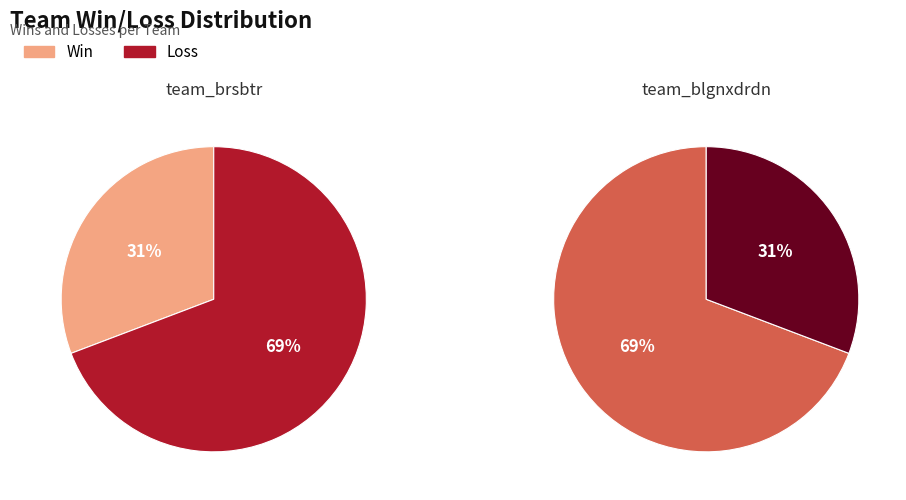

True or false: team_blgnxdrdn accounts for 45% of the total.

False